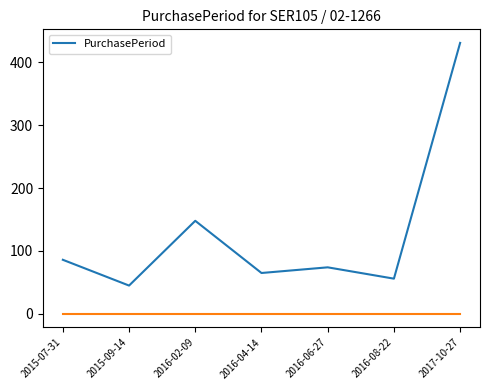

What is the greatest value displayed?

431